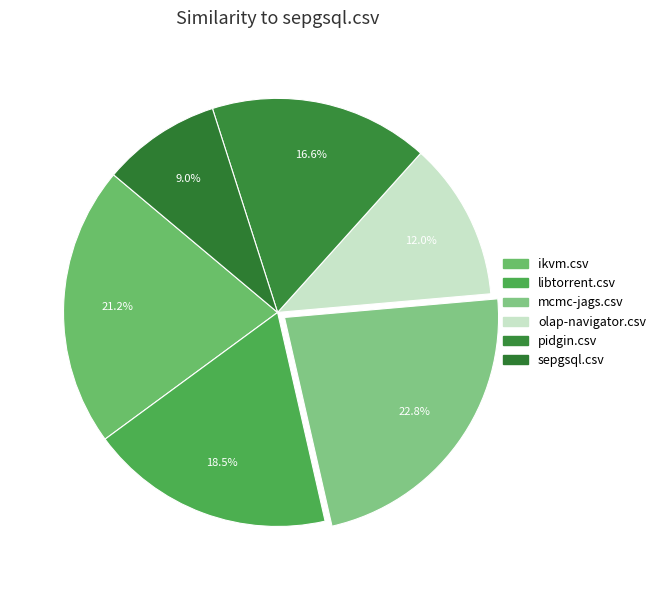

To the nearest percent, what percentage of the pie is sepgsql.csv?

9%